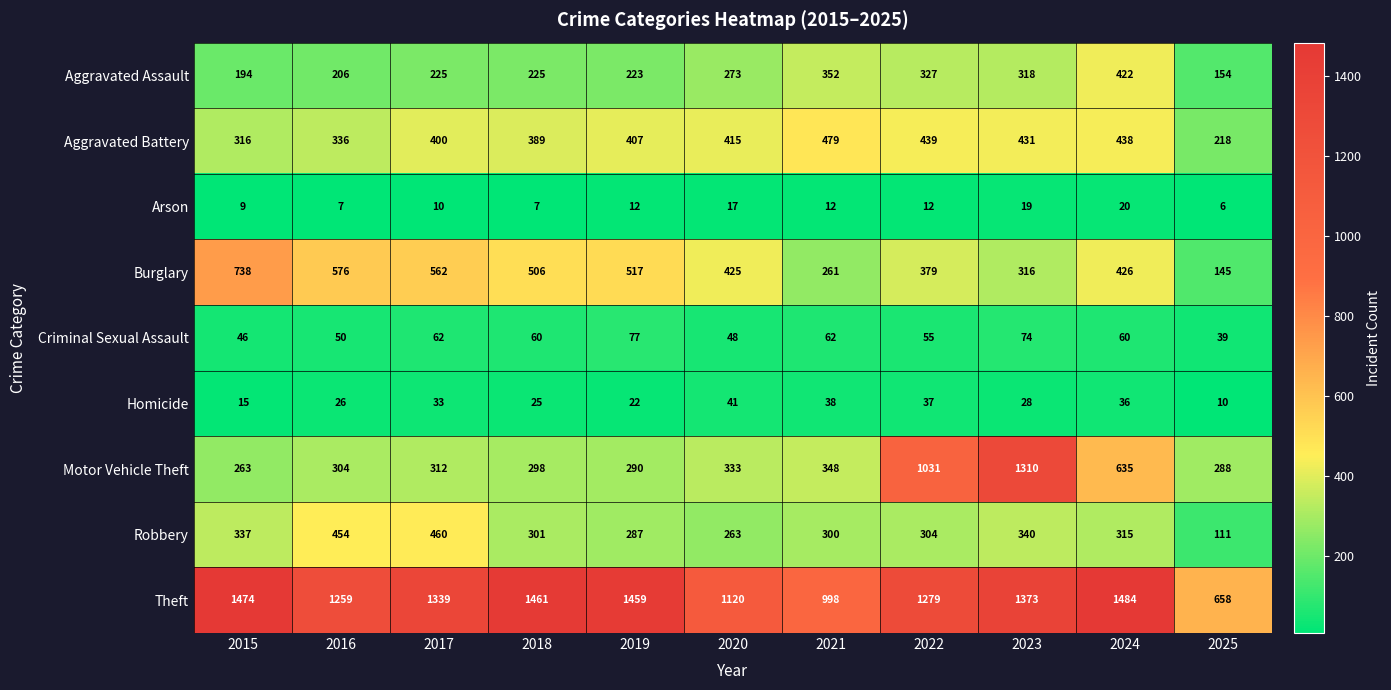

Rank the series at 2016 from highest to lowest value.

Theft, Burglary, Robbery, Aggravated Battery, Motor Vehicle Theft, Aggravated Assault, Criminal Sexual Assault, Homicide, Arson